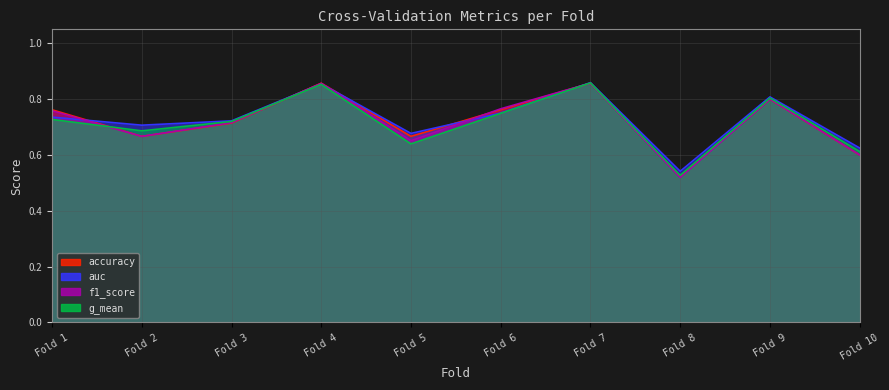

What is the value of the auc point at the 8th from the left?

0.5